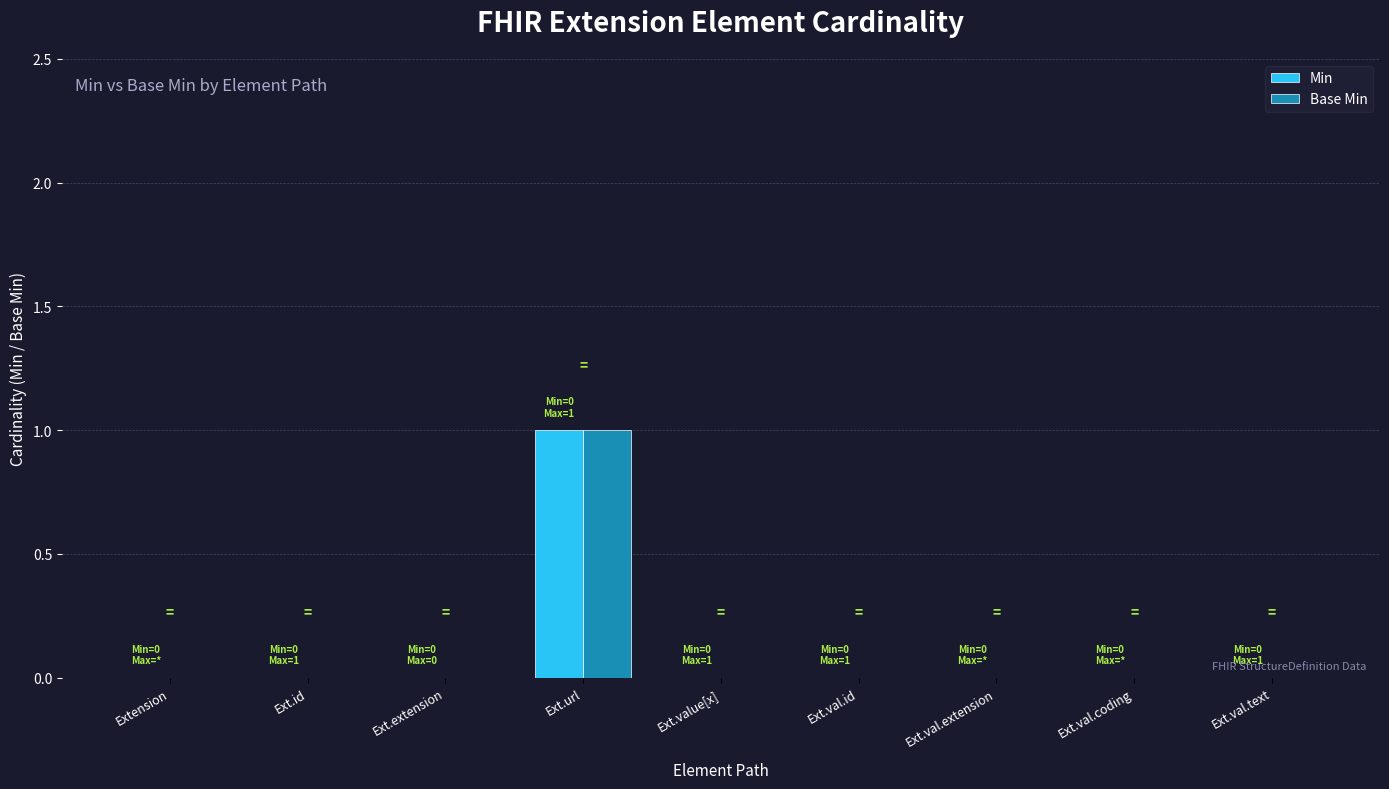

How many distinct data groups are displayed?

2